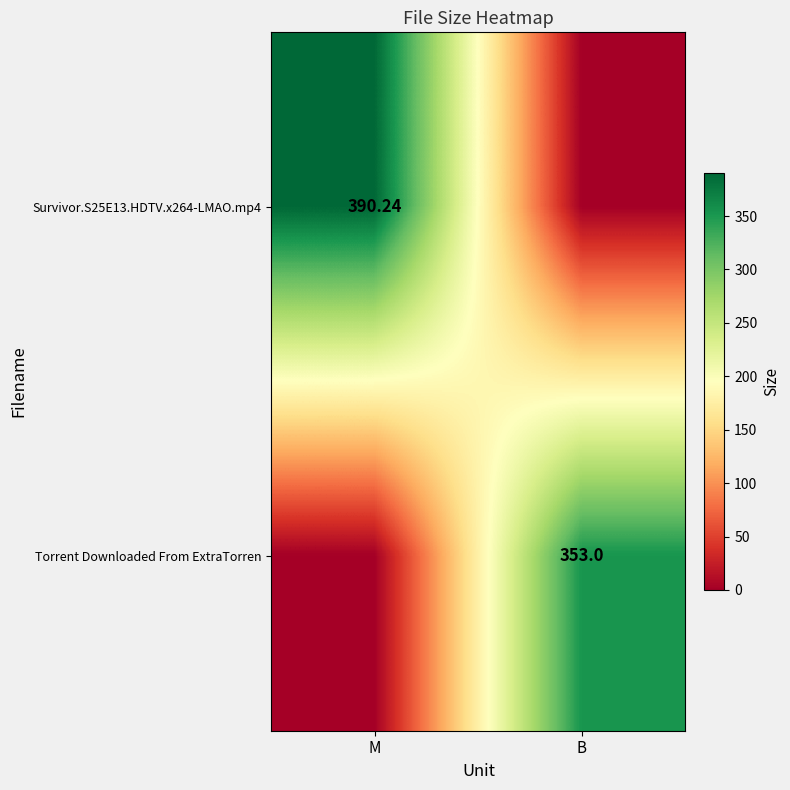

What is the difference between the Torrent Downloaded From ExtraTorren values at M and B?

353.0